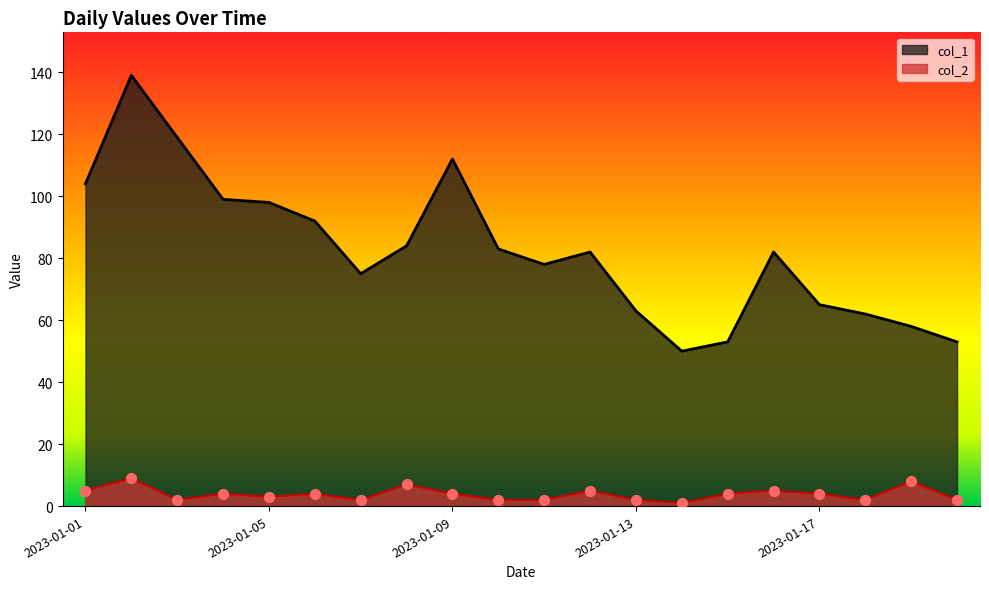

What is the total value across all series at 2023-01-17?

69